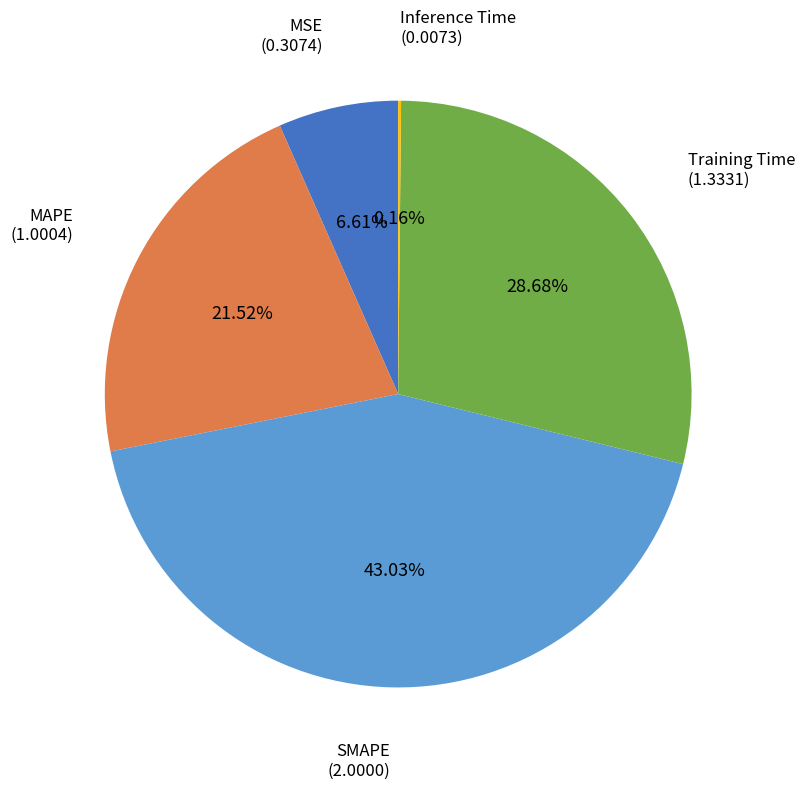

Is there a majority slice in this chart?

No